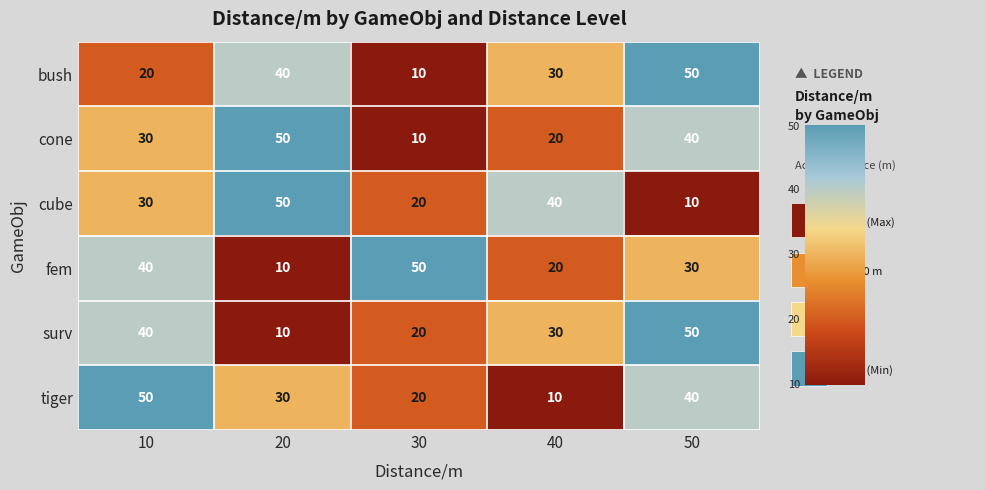

What is the average value of the tiger series?

30